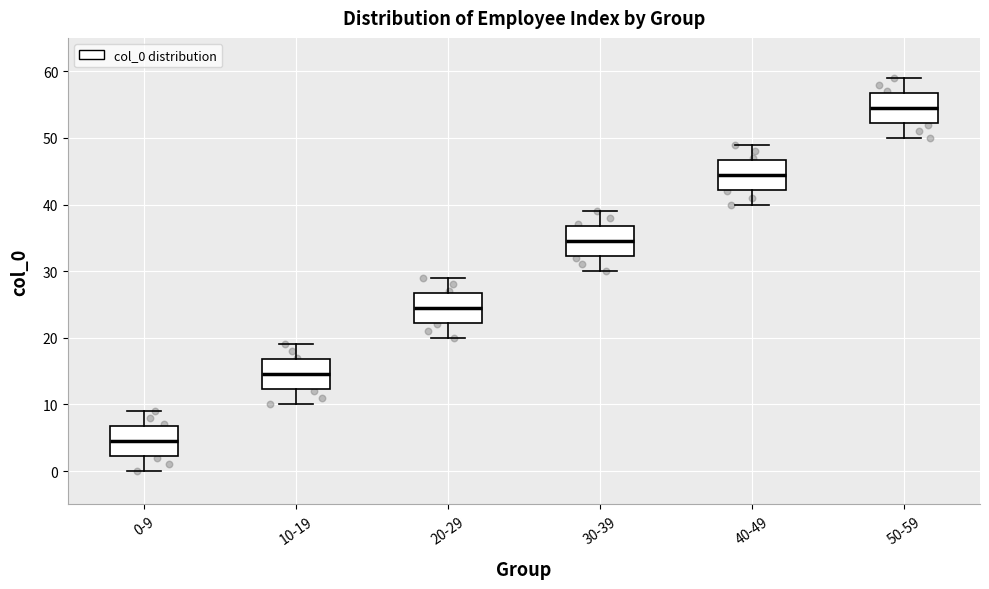

Reading left to right, read every box against the y-axis: the position of its median line, the range the box covers, and the ends of its whiskers. The values are not printed on the chart, so give them approximately, as read against the axis.

0-9: median 5, box 2 to 7, whiskers 0 to 9
10-19: median 15, box 12 to 17, whiskers 10 to 19
20-29: median 25, box 22 to 27, whiskers 20 to 29
30-39: median 35, box 32 to 37, whiskers 30 to 39
40-49: median 45, box 42 to 47, whiskers 40 to 49
50-59: median 55, box 52 to 57, whiskers 50 to 59